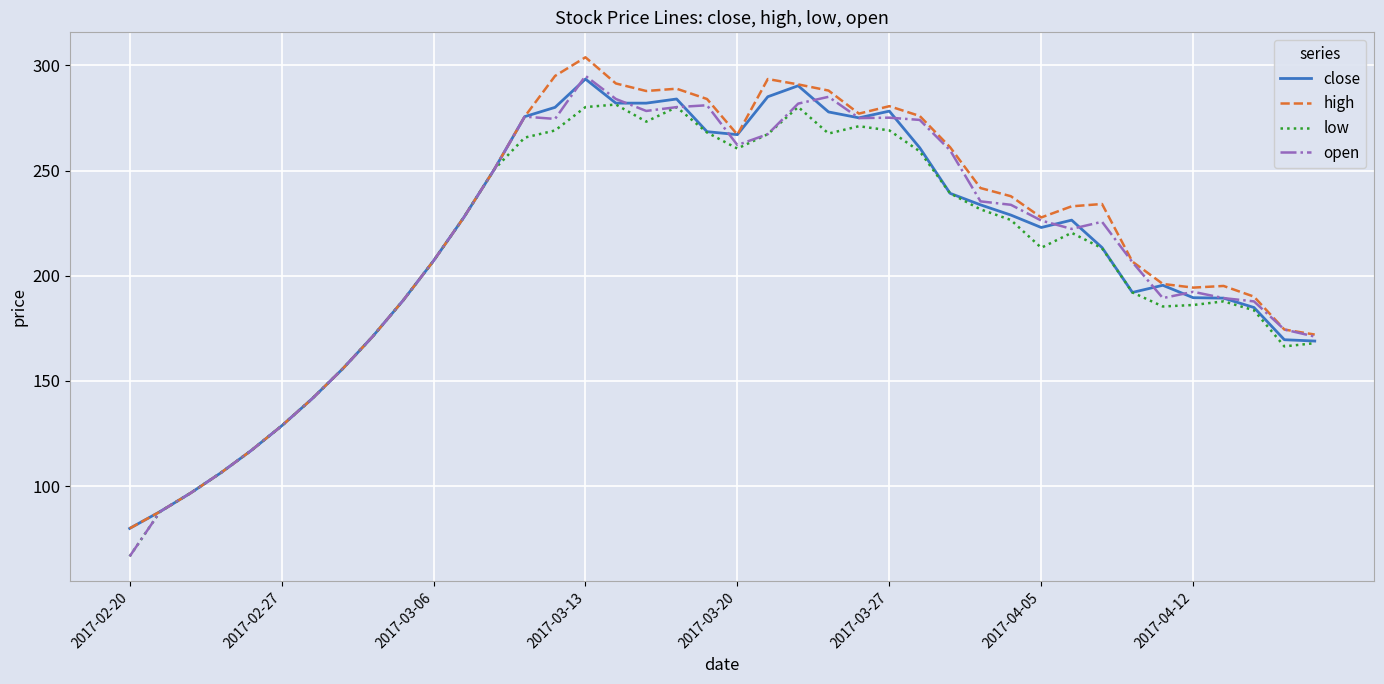

Which series has the widest spread of values?

open